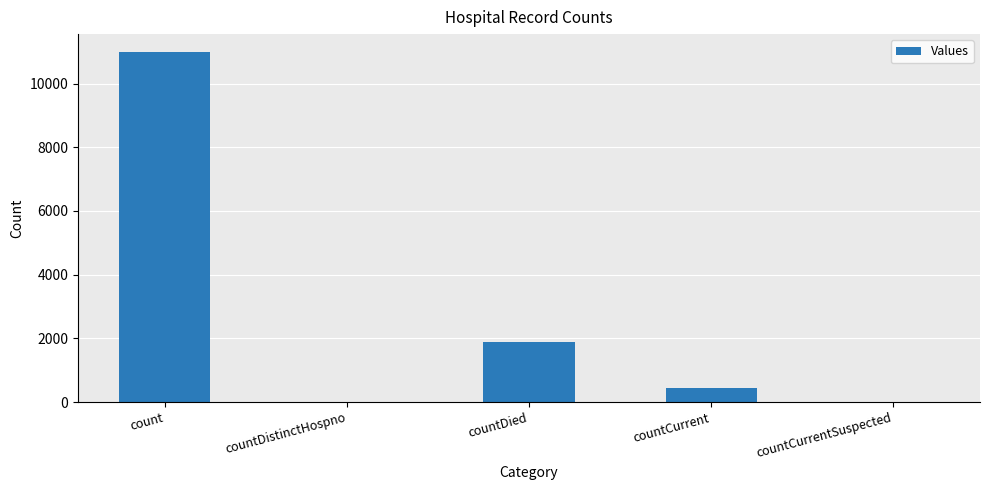

Where is the data nearest to the value 5501?

countDied